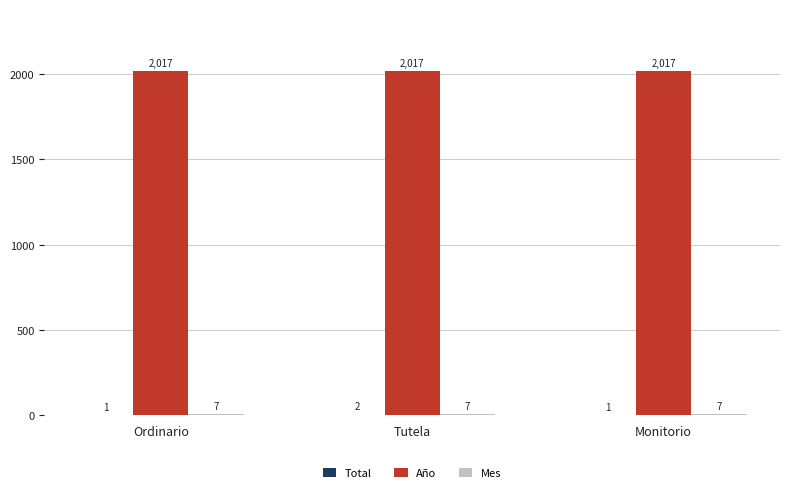

What is the total value across all series at Ordinario?

2025